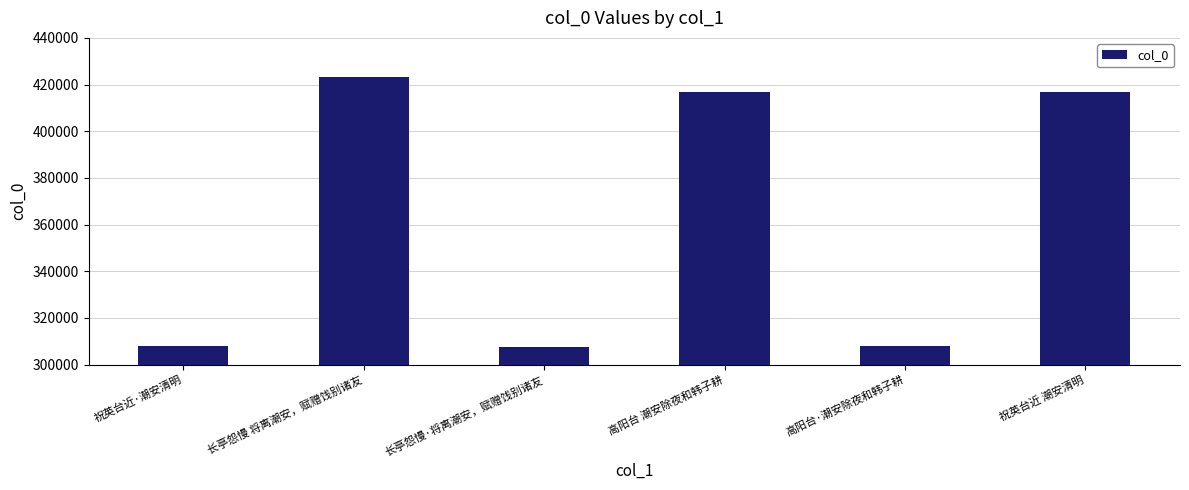

What is the sum of the values at 长亭怨慢·将离潮安，赋赠饯别诸友 and 祝英台近·潮安清明?

615587